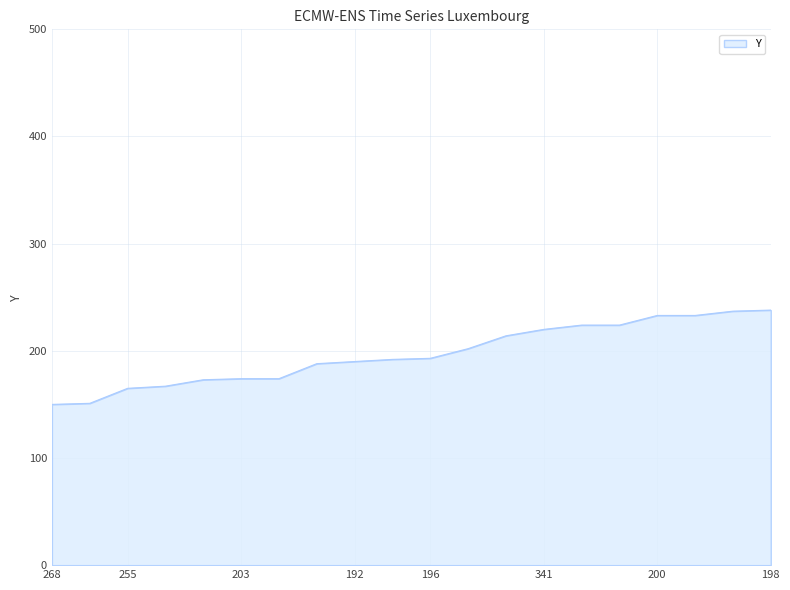

What is the smallest value displayed?

150